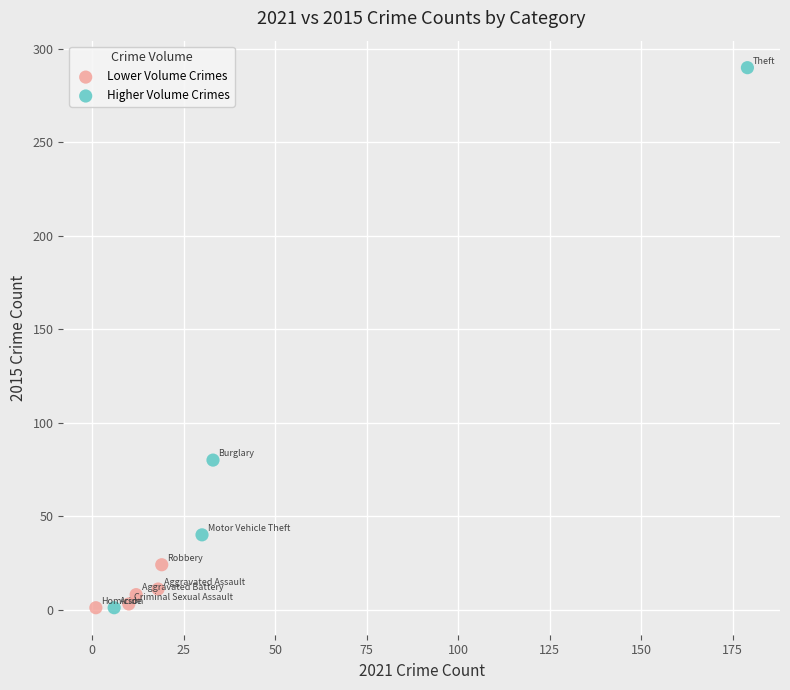

Which series has the largest Y range (max minus min)?

Higher Volume Crimes